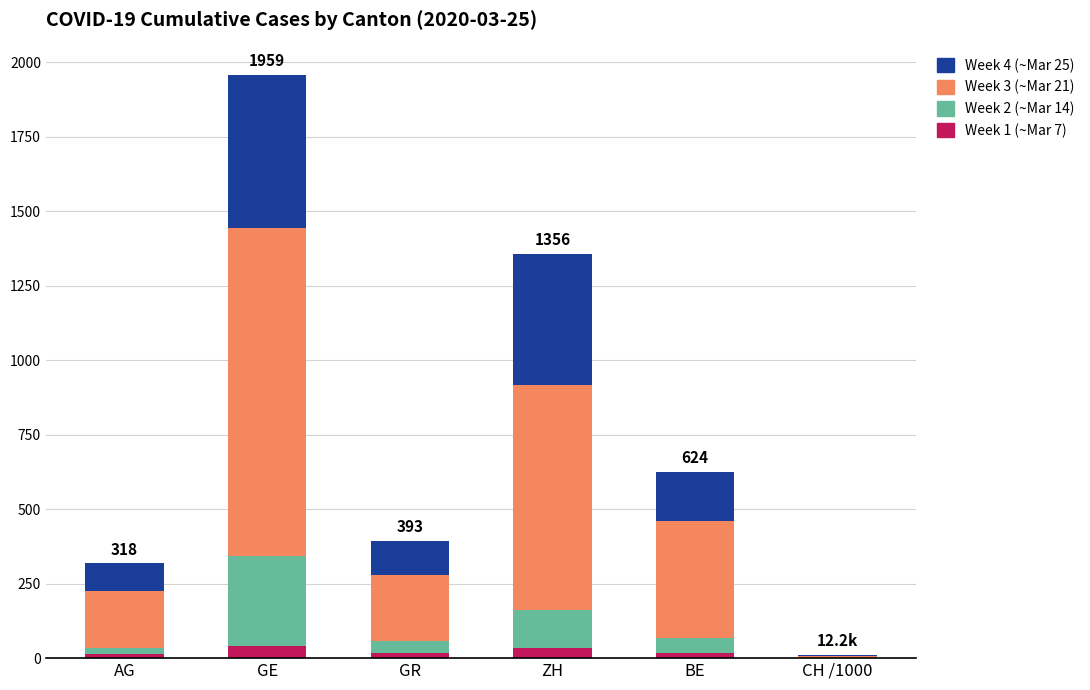

At which category is the sum across all series the highest?

GE